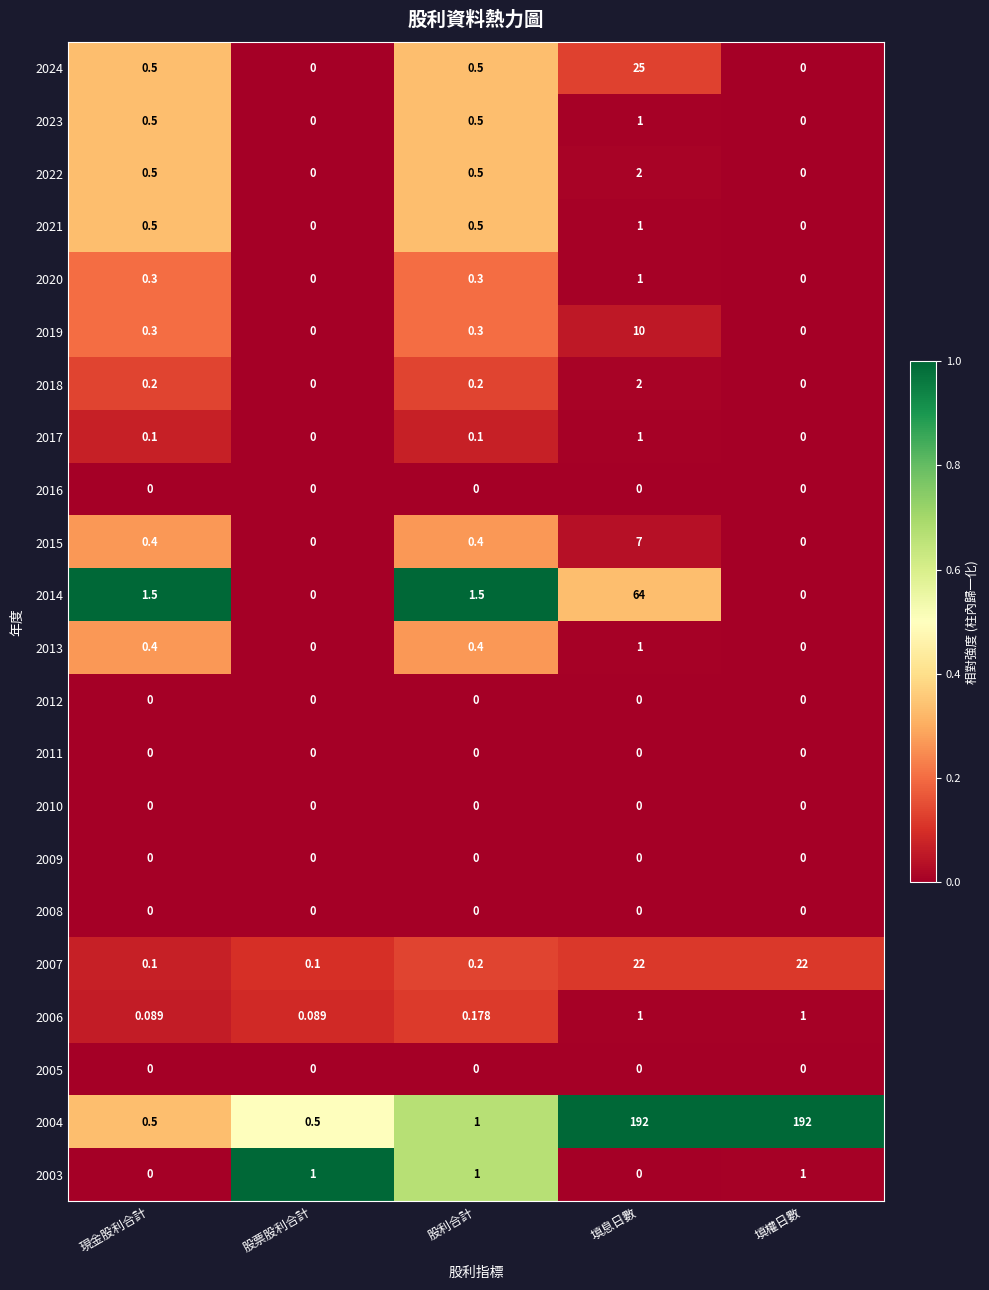

Where is 2004 nearest to the value 96?

股利合計